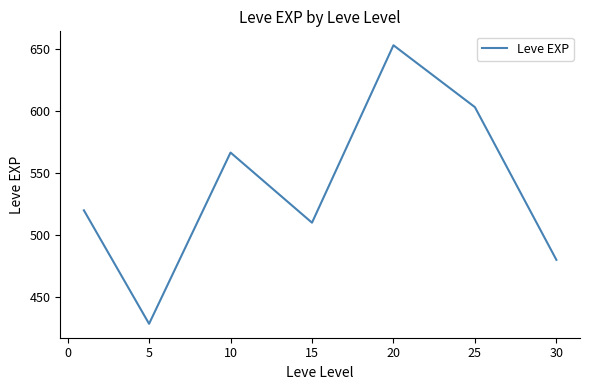

What is the smallest value displayed?

428.3